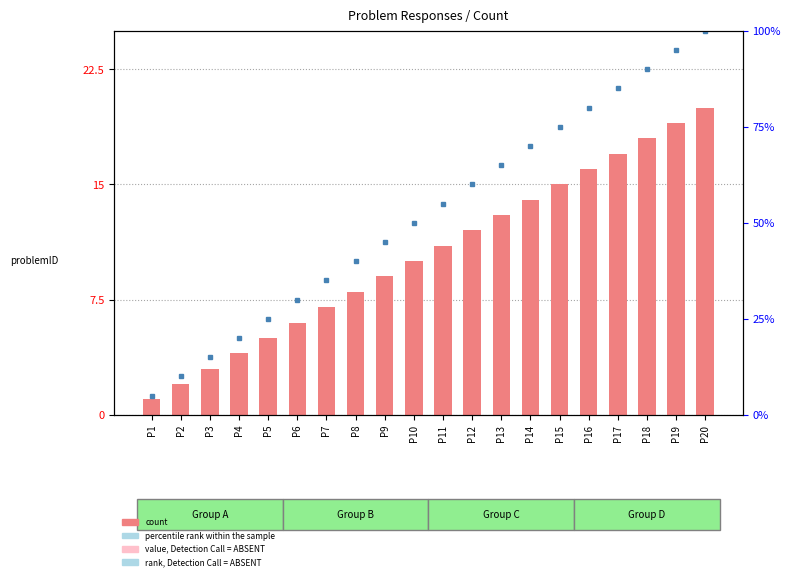

How many values in the count series are below 11?

10